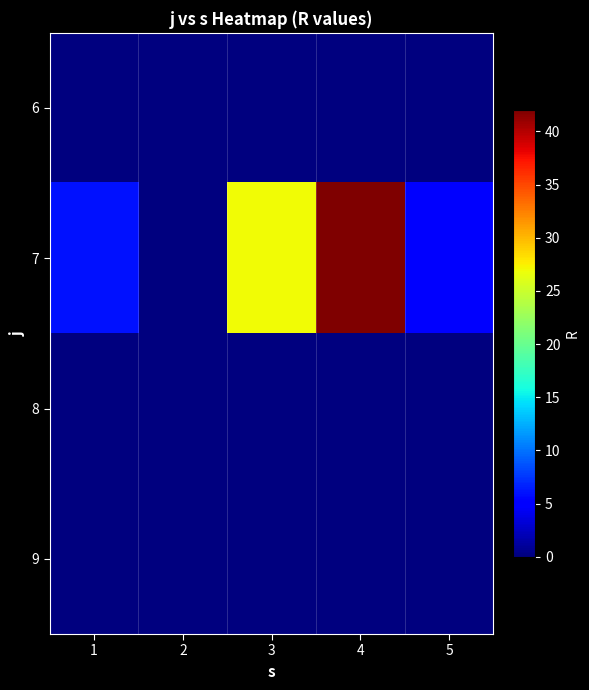

Which series has the widest spread of values?

7